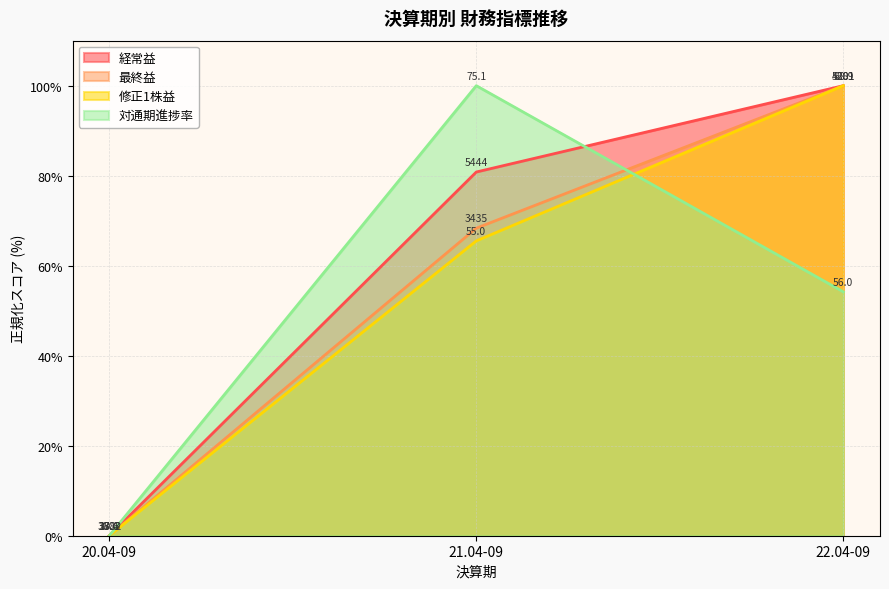

Is the value of 修正1株益 at 20.04-09 greater than the value of 最終益 at 22.04-09?

No